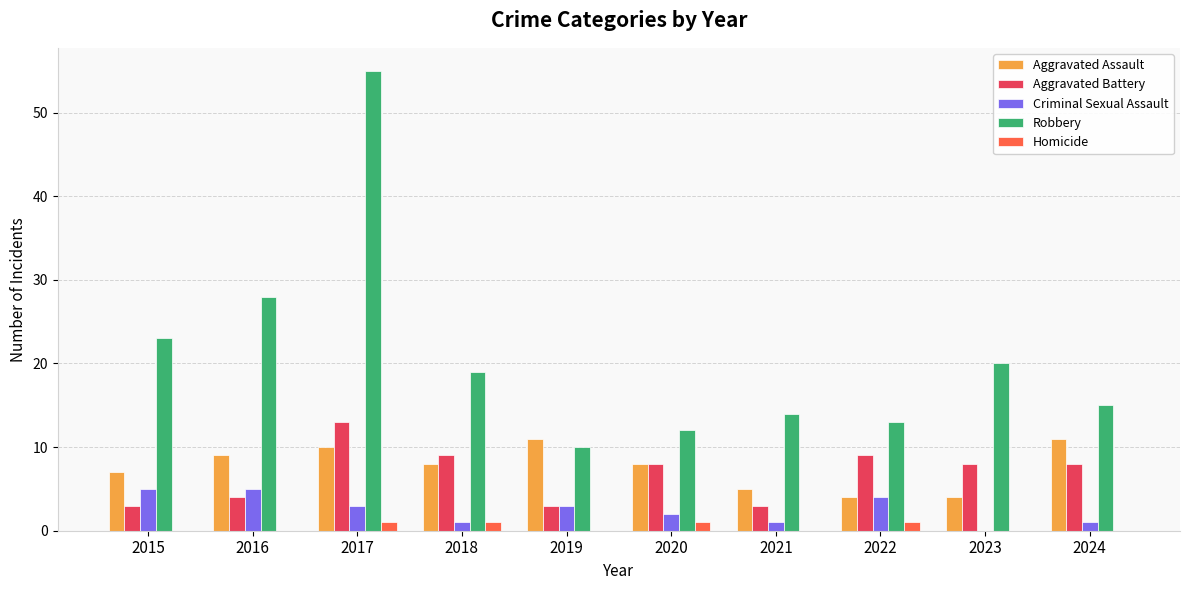

What is the total value across all series at 2019?

27